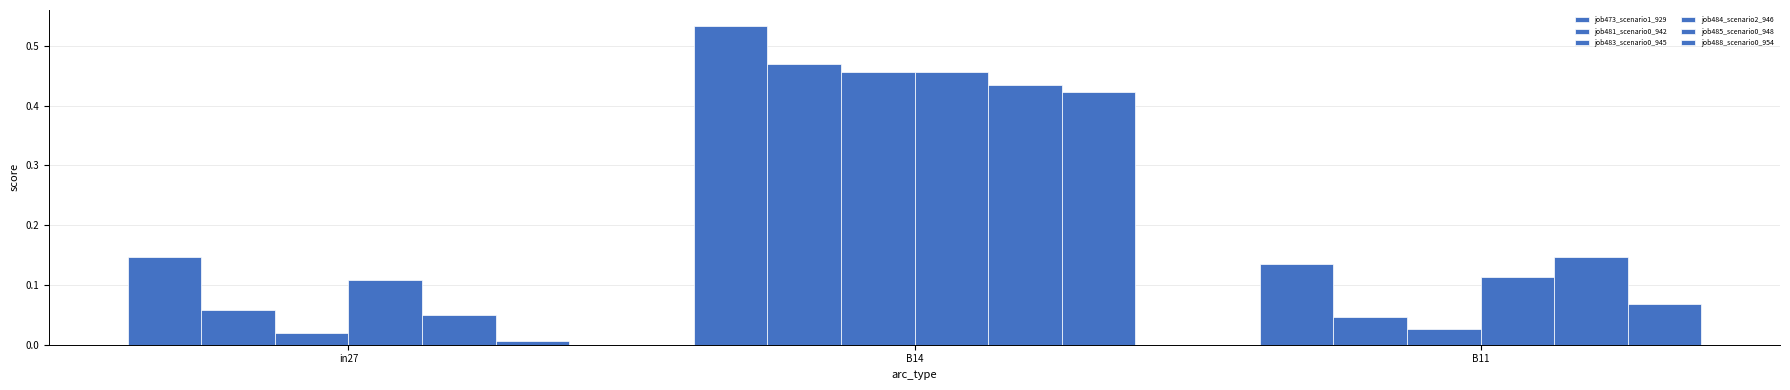

How many categories are shown in the chart?

3